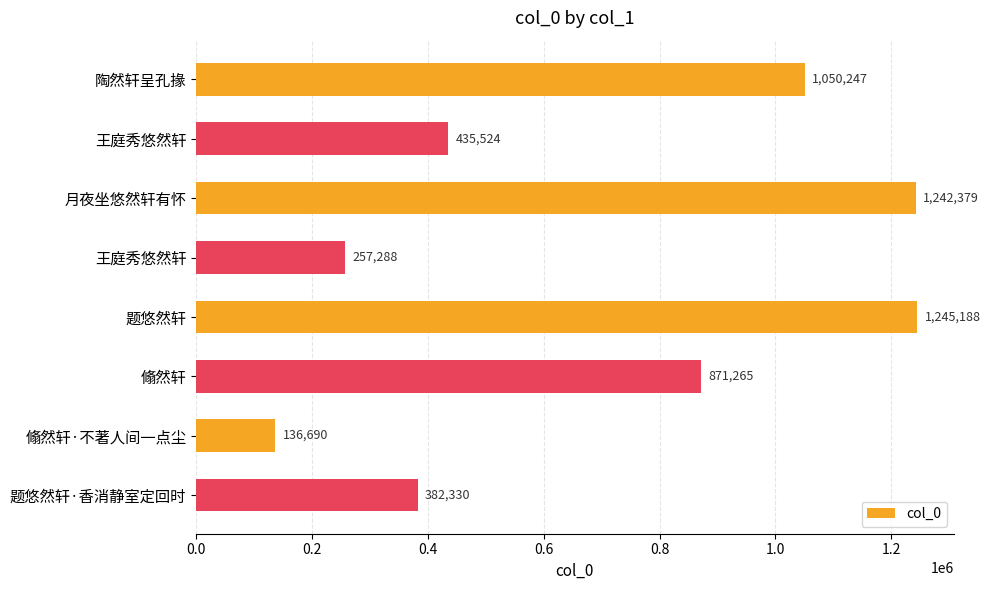

What is the sum of all values?

5620911